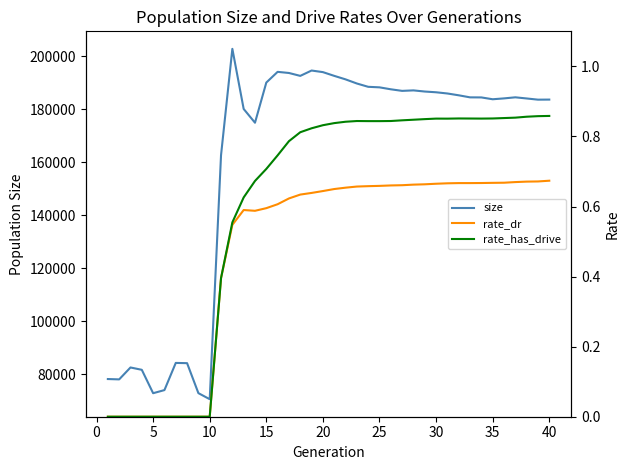

Reading left to right, what are all the values shown in this chart?

size: 78101.0	77967.0	82471.0	81587.0	72746.0	73922.0	84192.0	84103.0	72771.0	70479.0	162712.0	202888.0	180172.0	174967.0	190149.0	194197.0	193767.0	192673.0	194695.0	194093.0	192679.0	191357.0	189793.0	188542.0	188339.0	187603.0	187006.0	187190.0	186757.0	186477.0	186017.0	185333.0	184556.0	184530.0	183838.0	184164.0	184571.0	184138.0	183686.0	183713.0
rate_dr: 0.0	0.0	0.0	0.0	0.0	0.0	0.0	0.0	0.0	0.0	0.4	0.5	0.6	0.6	0.6	0.6	0.6	0.6	0.6	0.6	0.6	0.7	0.7	0.7	0.7	0.7	0.7	0.7	0.7	0.7	0.7	0.7	0.7	0.7	0.7	0.7	0.7	0.7	0.7	0.7
rate_has_drive: 0.0	0.0	0.0	0.0	0.0	0.0	0.0	0.0	0.0	0.0	0.4	0.6	0.6	0.7	0.7	0.7	0.8	0.8	0.8	0.8	0.8	0.8	0.8	0.8	0.8	0.8	0.8	0.8	0.8	0.9	0.9	0.9	0.9	0.9	0.9	0.9	0.9	0.9	0.9	0.9